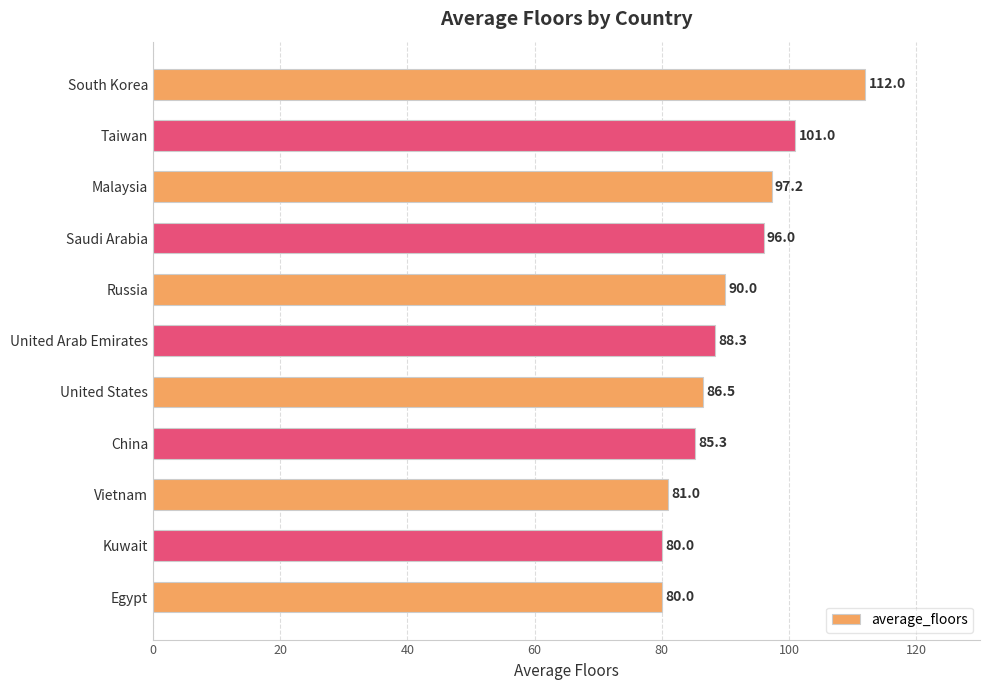

What is the sum of all values?

997.3